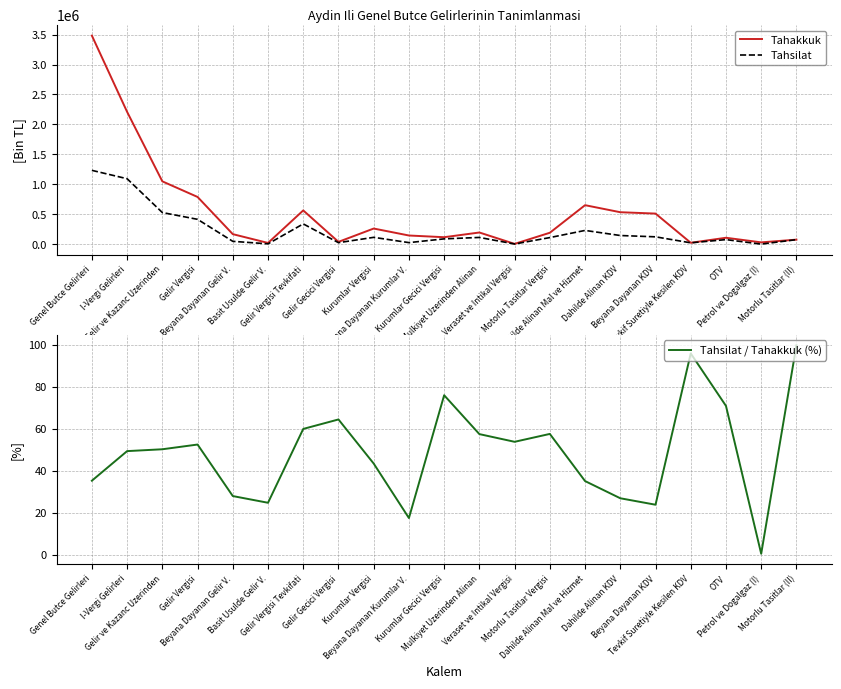

At which category does Tahakkuk reach its first local peak?

Gelir Vergisi Tevkifati